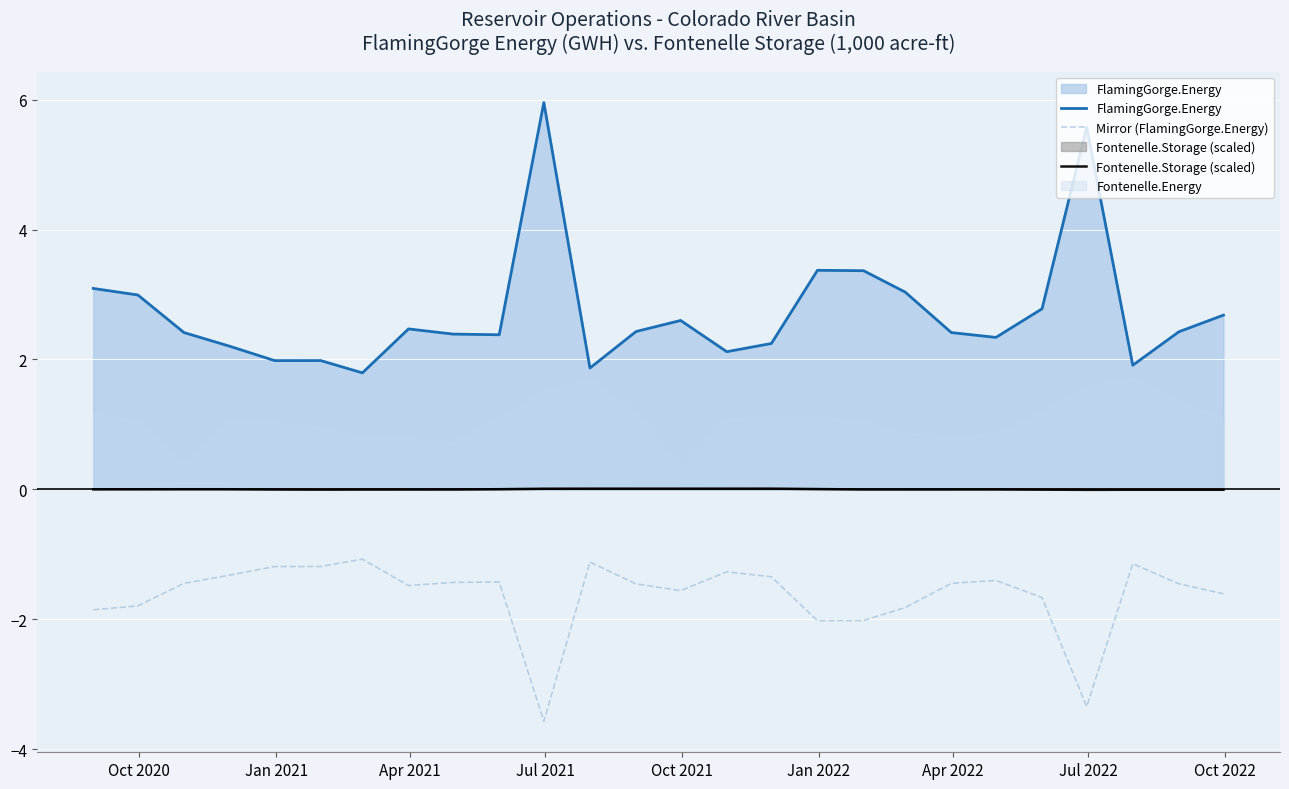

True or false: Fontenelle.Storage (scaled) and FlamingGorge.Energy intersect in this chart.

False